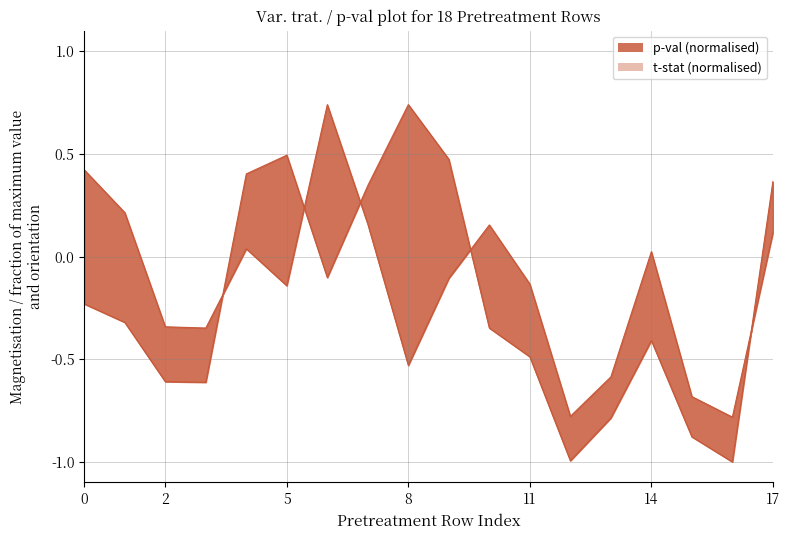

What is the minimum value shown in the chart?

-1.0